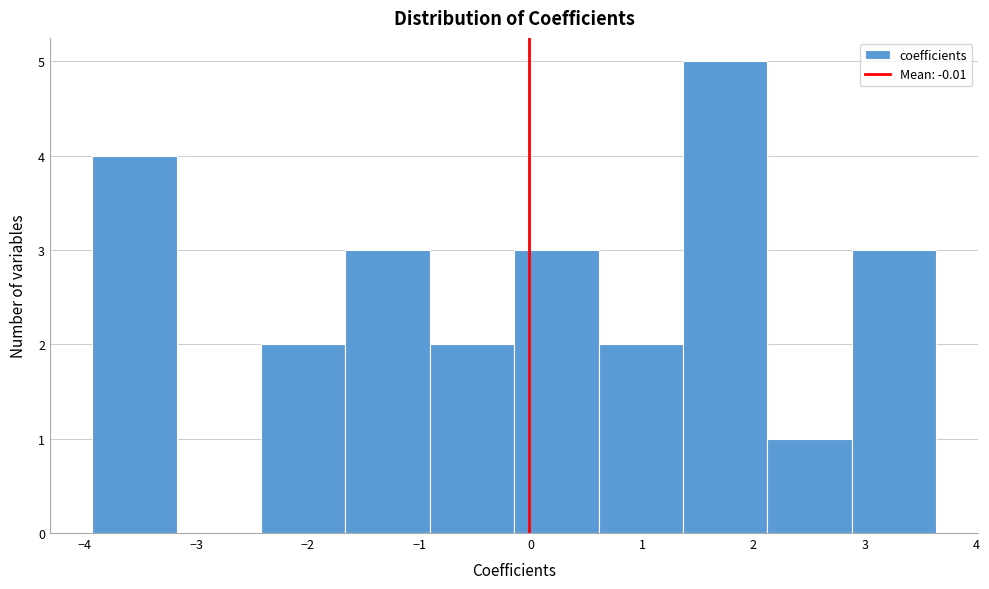

Reading left to right, transcribe this chart: for each bar, give the range it covers on the x-axis and its height. Neither the bar edges nor the heights are printed on the chart, so give them approximately, as read against the axes.

-3.9 to -3.2: 4
-3.2 to -2.4: 0
-2.4 to -1.7: 2
-1.7 to -0.9: 3
-0.9 to -0.1: 2
-0.1 to 0.6: 3
0.6 to 1.4: 2
1.4 to 2.1: 5
2.1 to 2.9: 1
2.9 to 3.6: 3